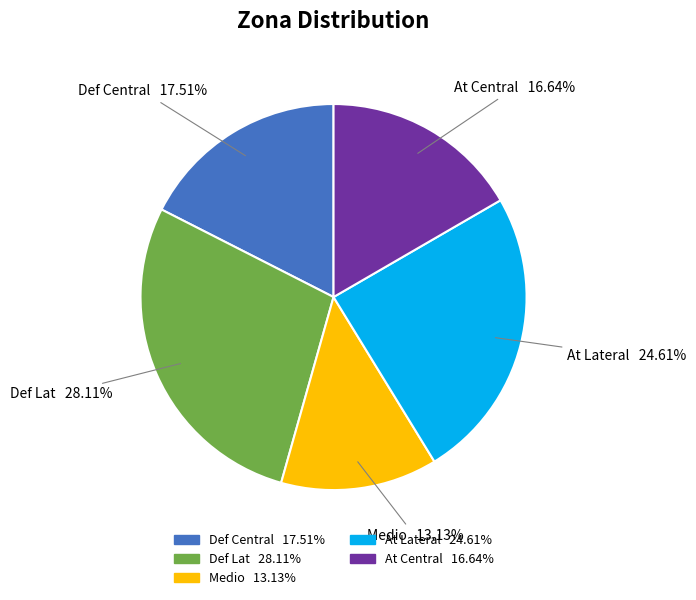

Is it true that Def Lat is 33% of the pie?

False